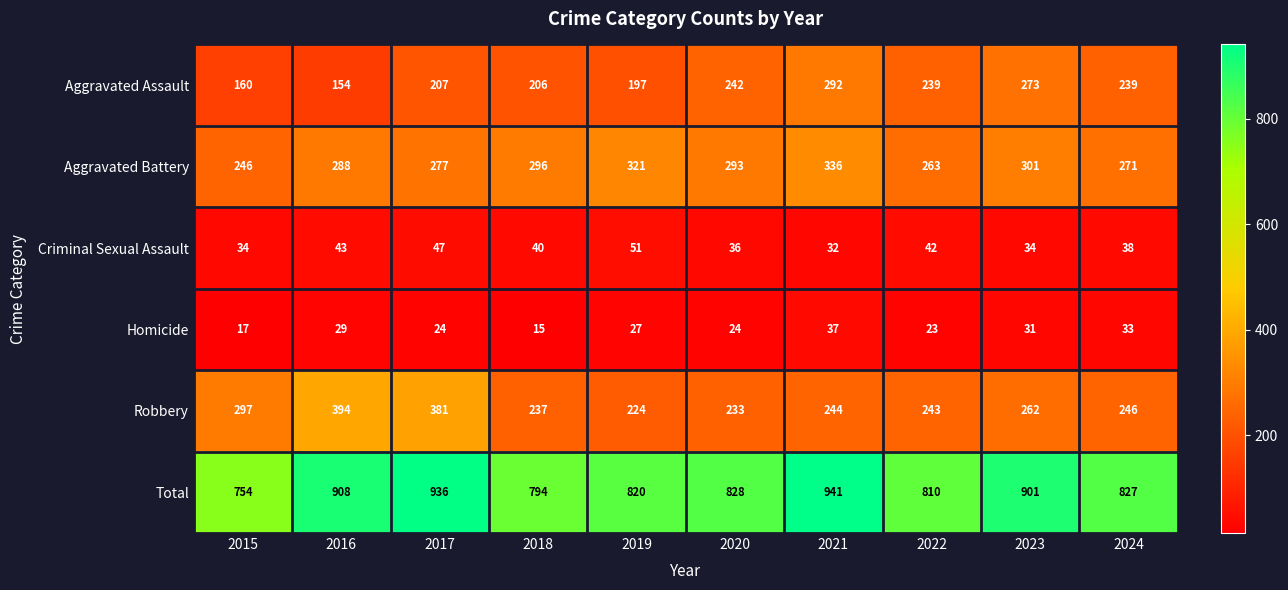

Which category has the lowest value in the Aggravated Battery series?

2015